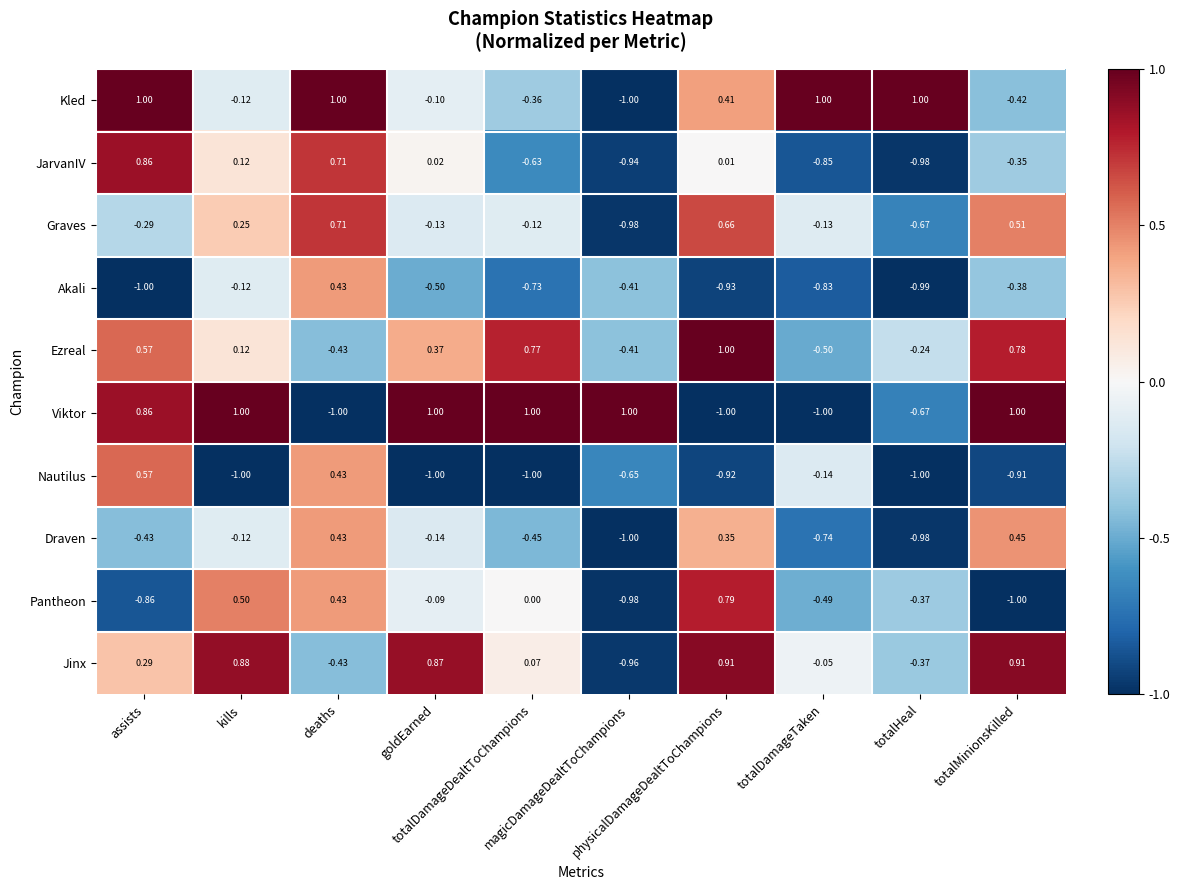

What is the maximum value shown in the chart?

1.0